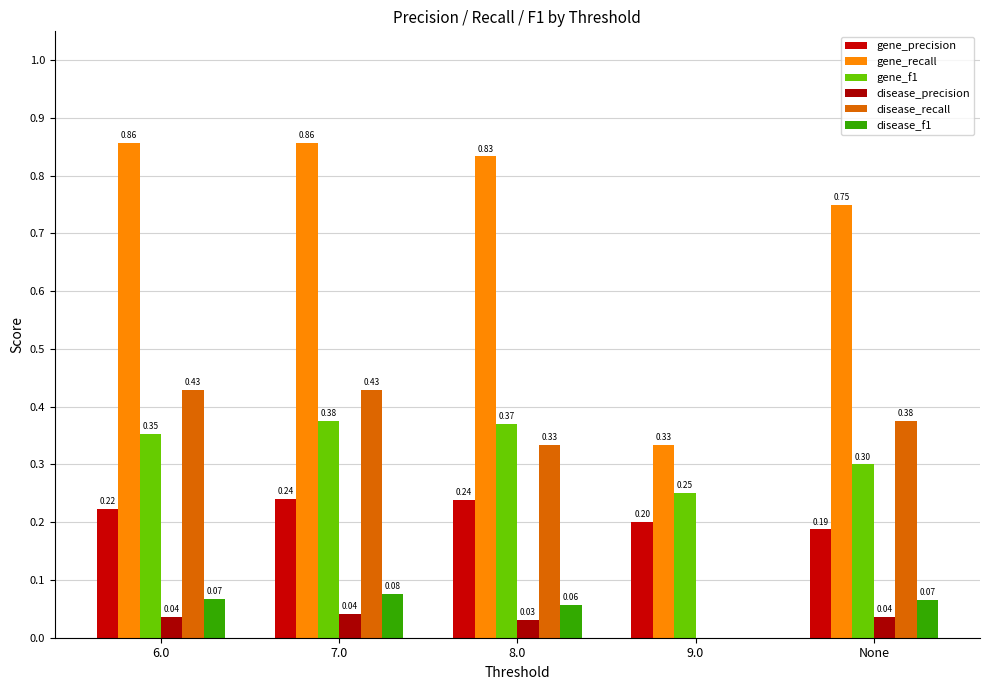

What is the sum of the gene_recall values at 6.0 and None?

1.6